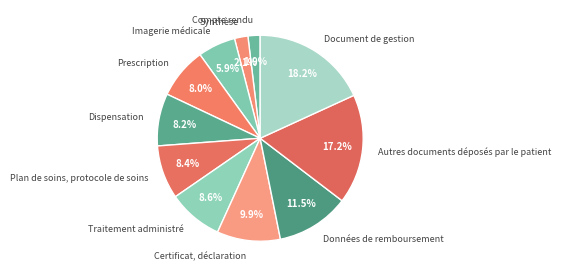

What percentage is the Document de gestion slice, to the nearest percent?

18%